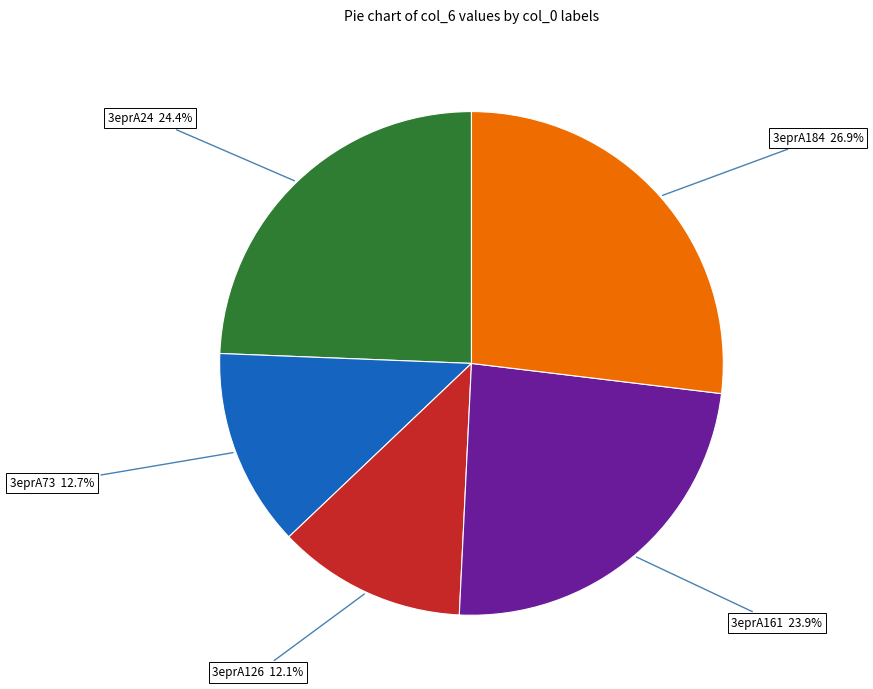

Is there a majority slice in this chart?

No